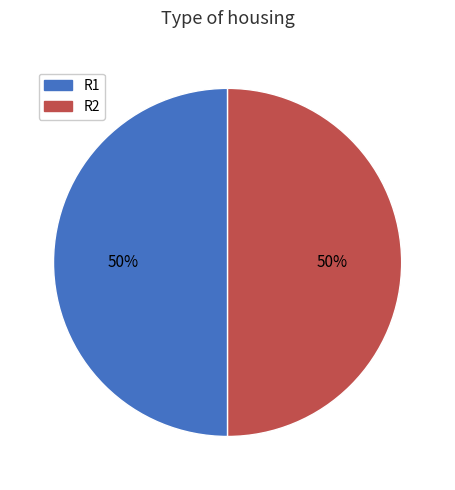

Is it true that R1 is 41% of the pie?

False